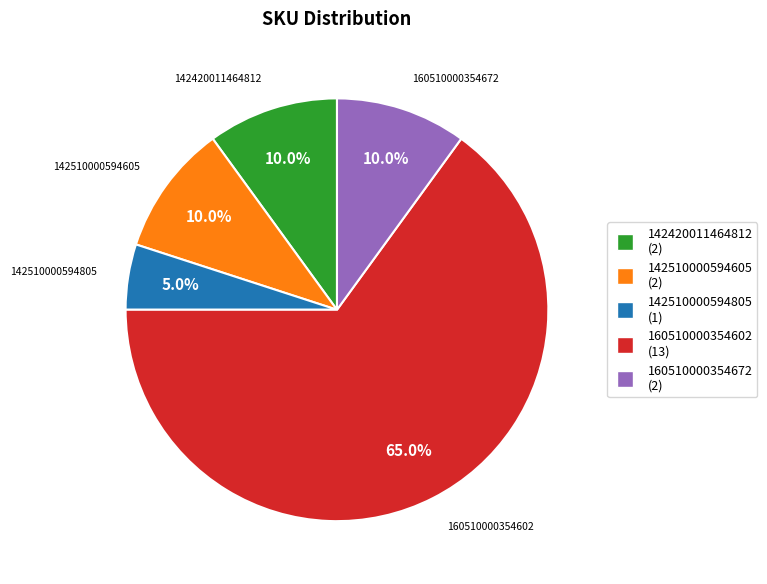

To the nearest percent, what is the average slice percentage?

20%